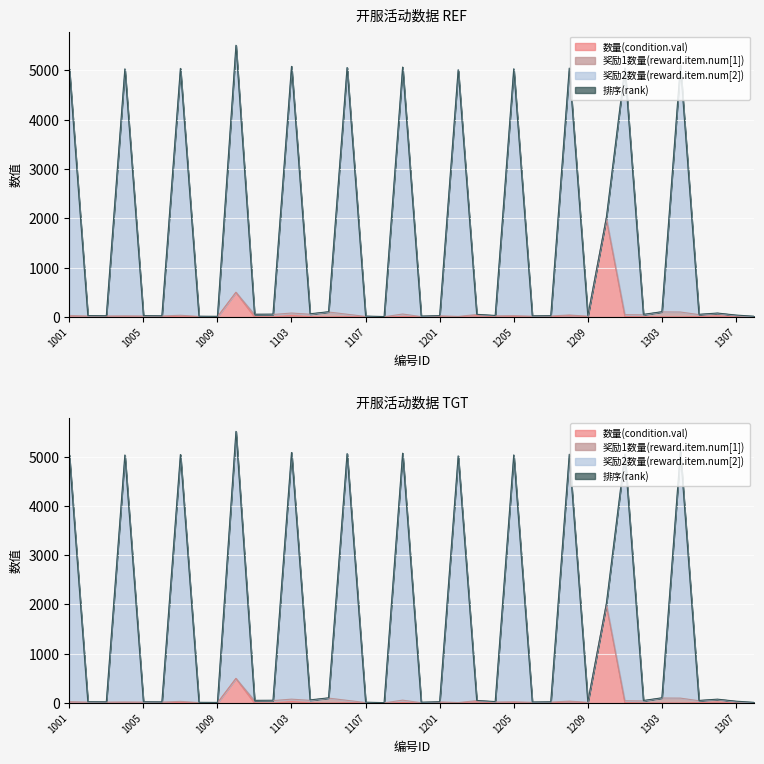

Which series has the largest range (max minus min)?

奖励2数量(reward.item.num[2])